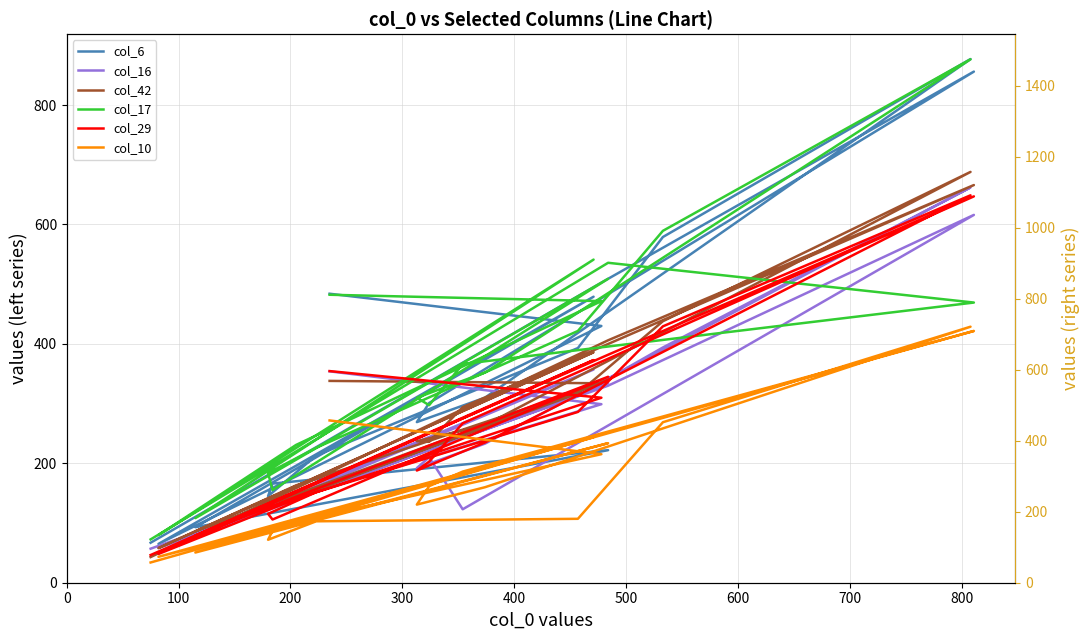

What are all the series names shown in the legend?

col_6, col_16, col_42, col_17, col_29, col_10